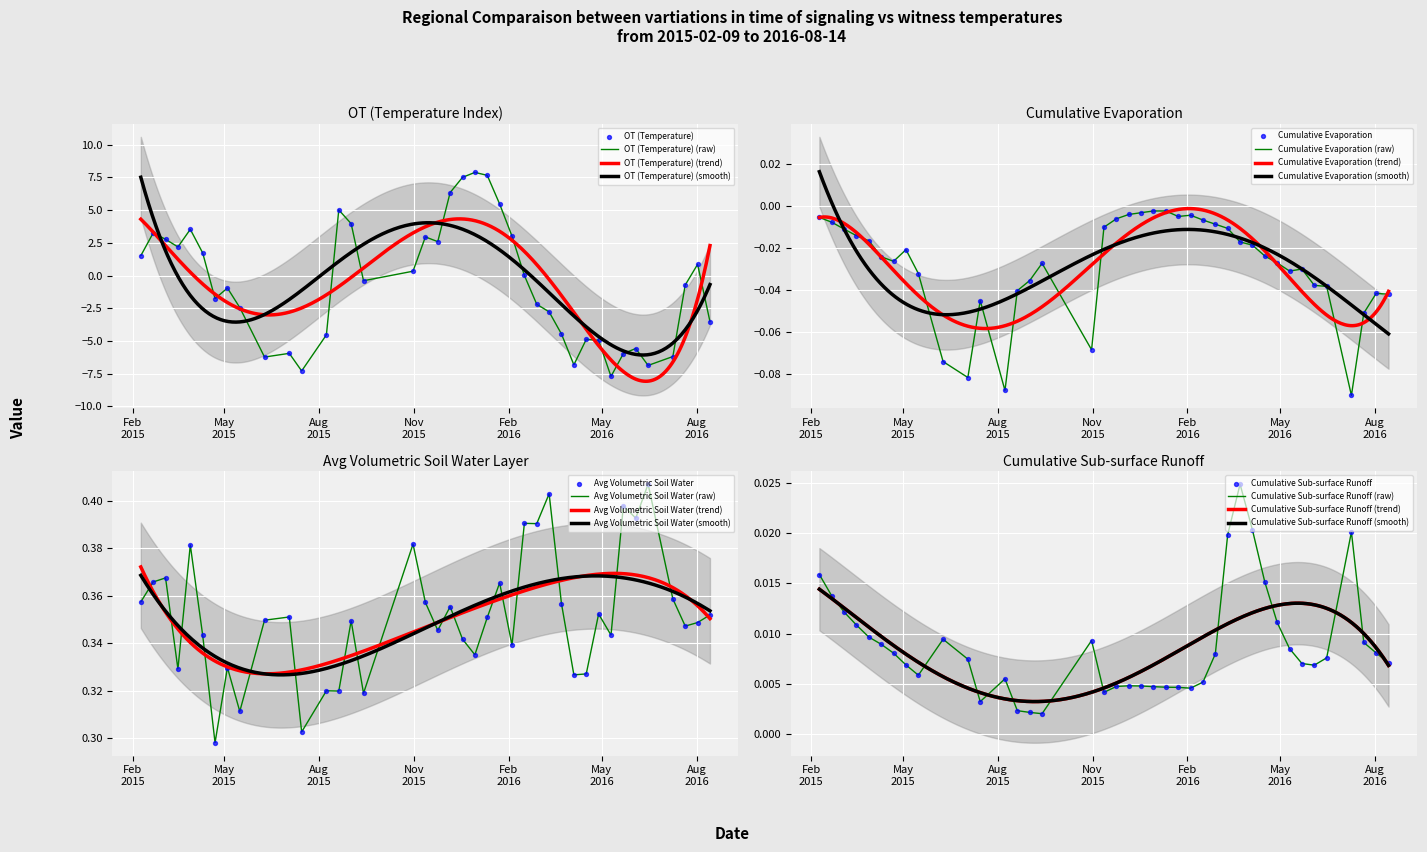

Which series has the largest total across all categories?

average_VolumetricSoilWaterLayer